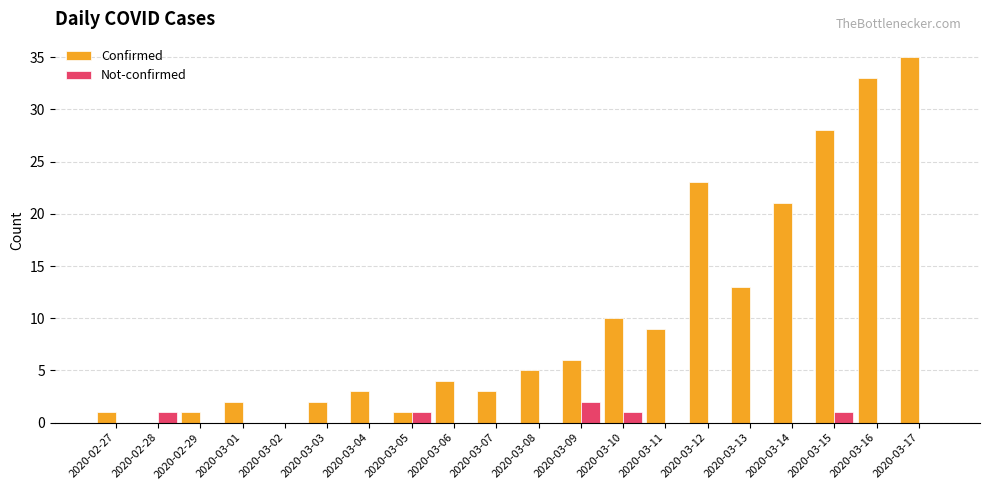

Which series has the largest total across all categories?

Confirmed